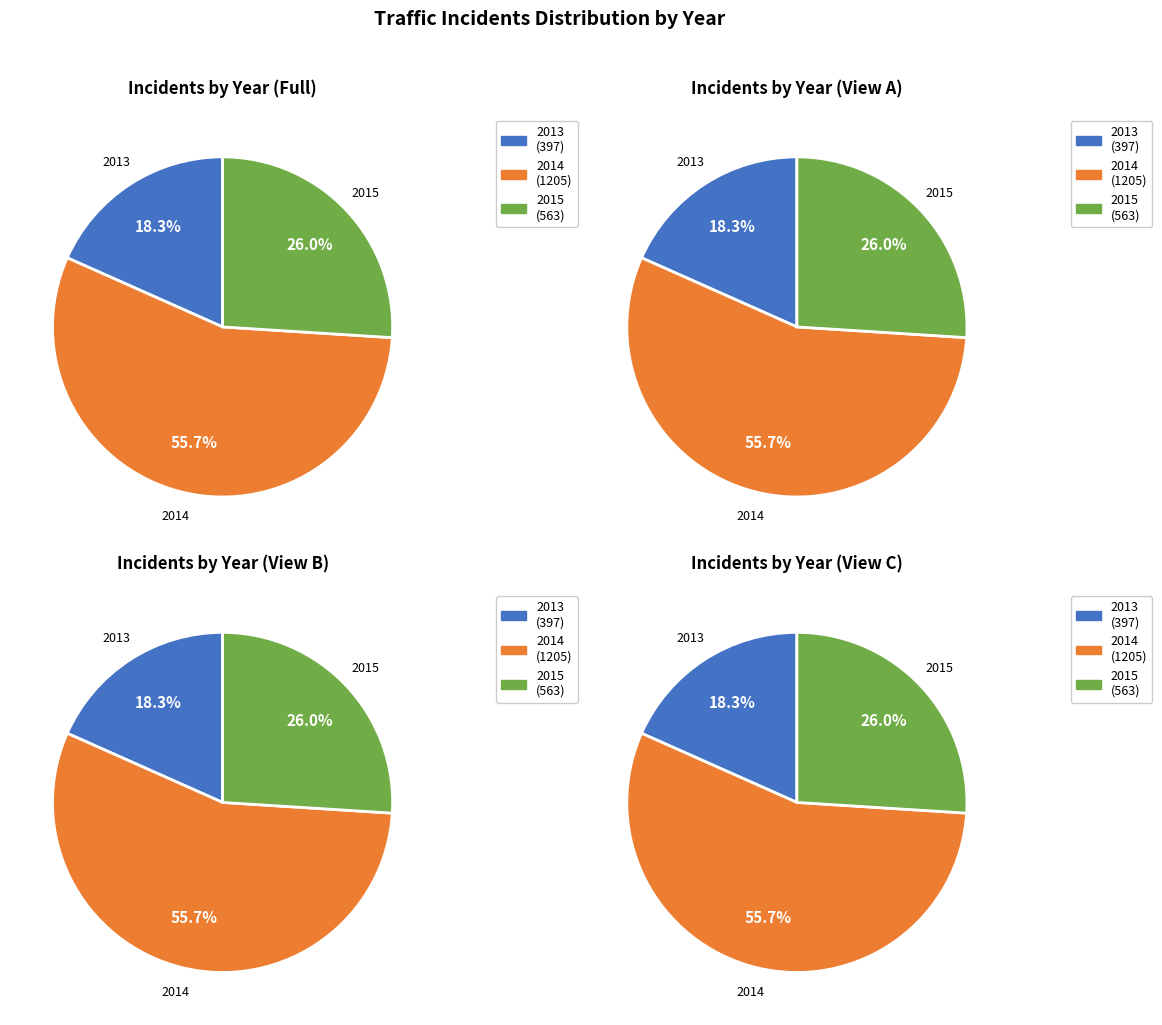

Rank the categories by value from lowest to highest.

2013, 2015, 2014